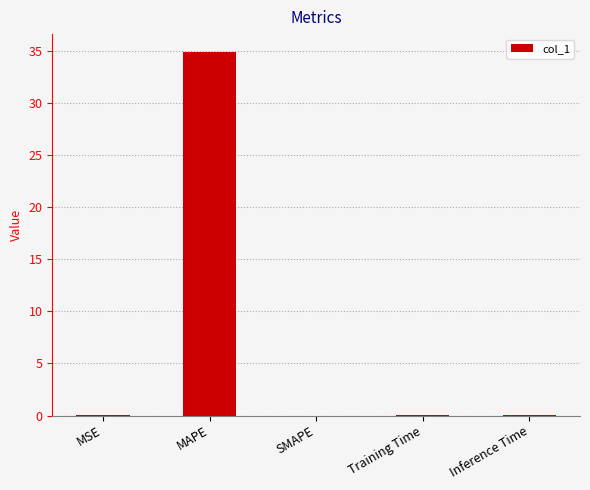

What is the sum of all values?

34.9